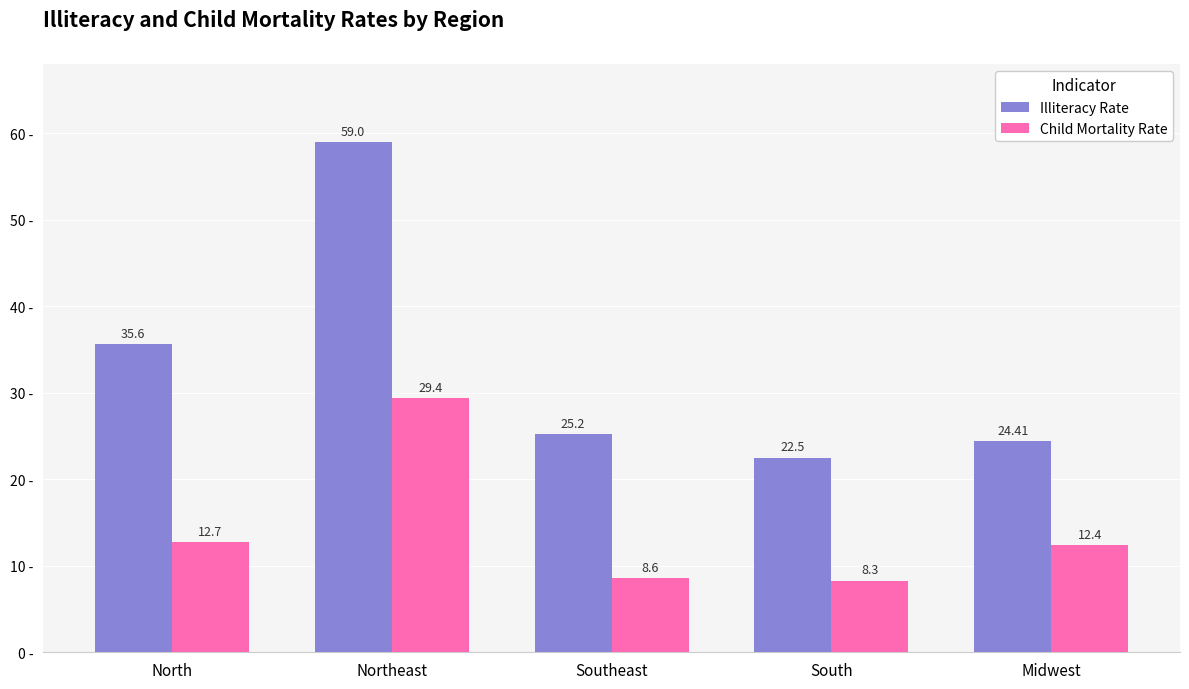

Does the chart contain any negative values?

No